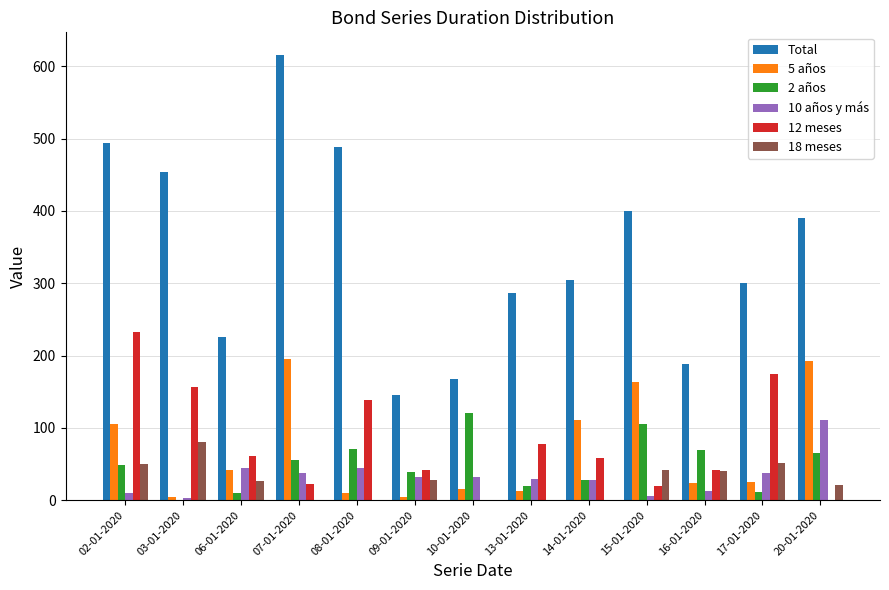

The 5 años series shows 114 at 07-01-2020. True or false?

False